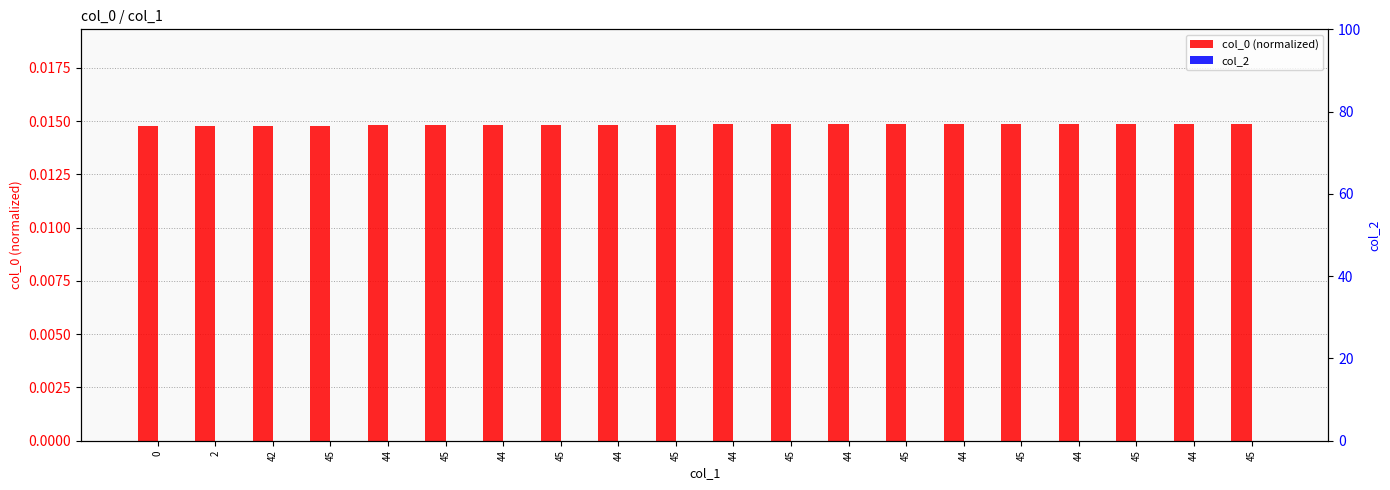

Rank the series by their maximum value, from lowest to highest.

col_2, col_0 (normalized)